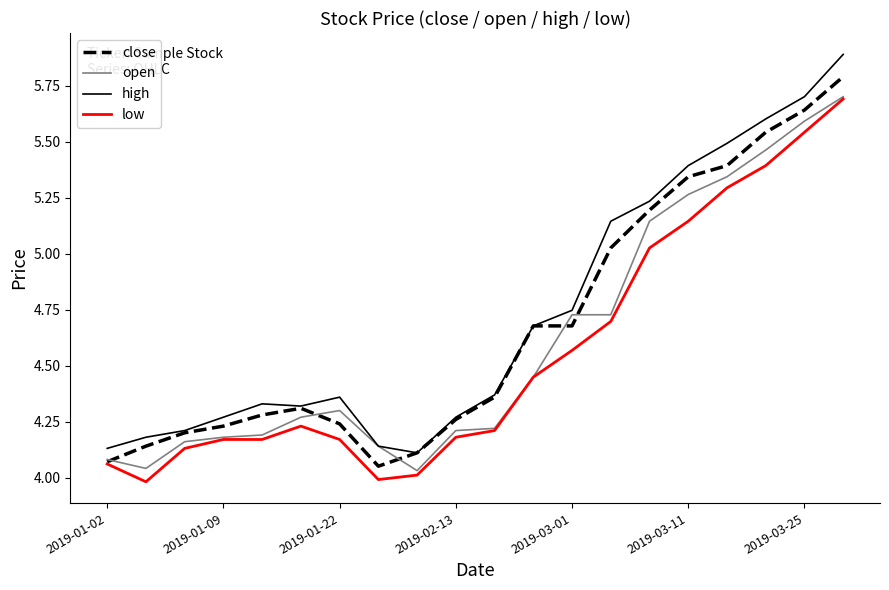

What is the highest value of the low series?

5.7